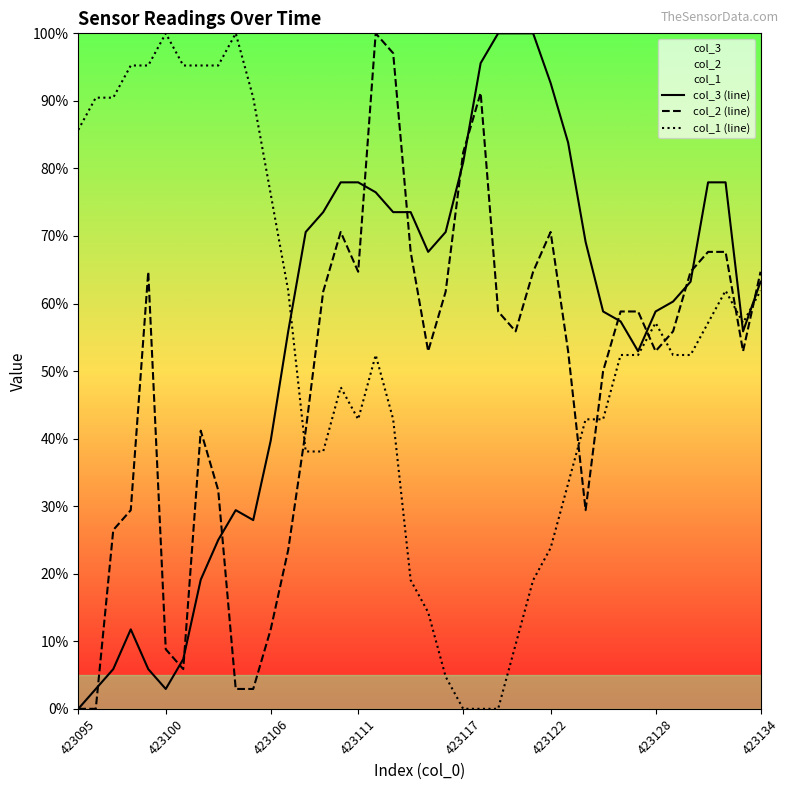

Which series changed the most between 20 and 28?

col_1 (line)